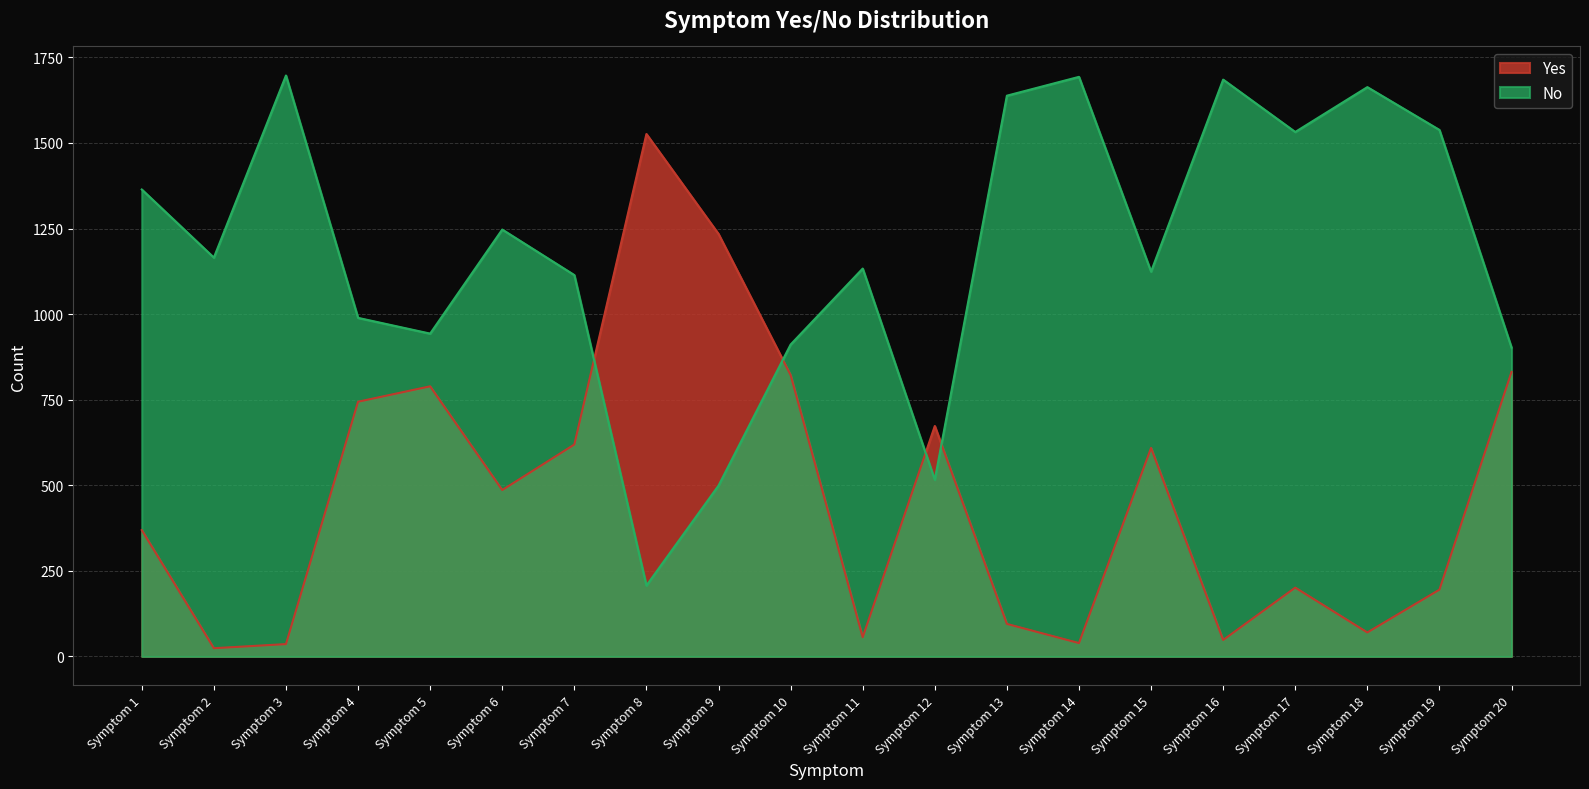

Does the chart have visible grid lines?

Yes